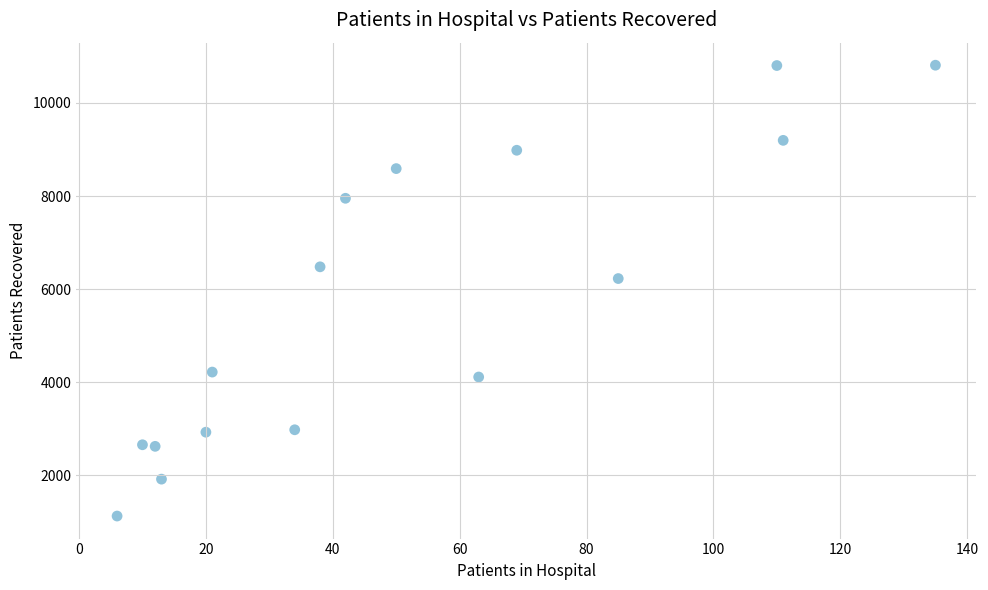

What is the range of X values (max minus min)?

129